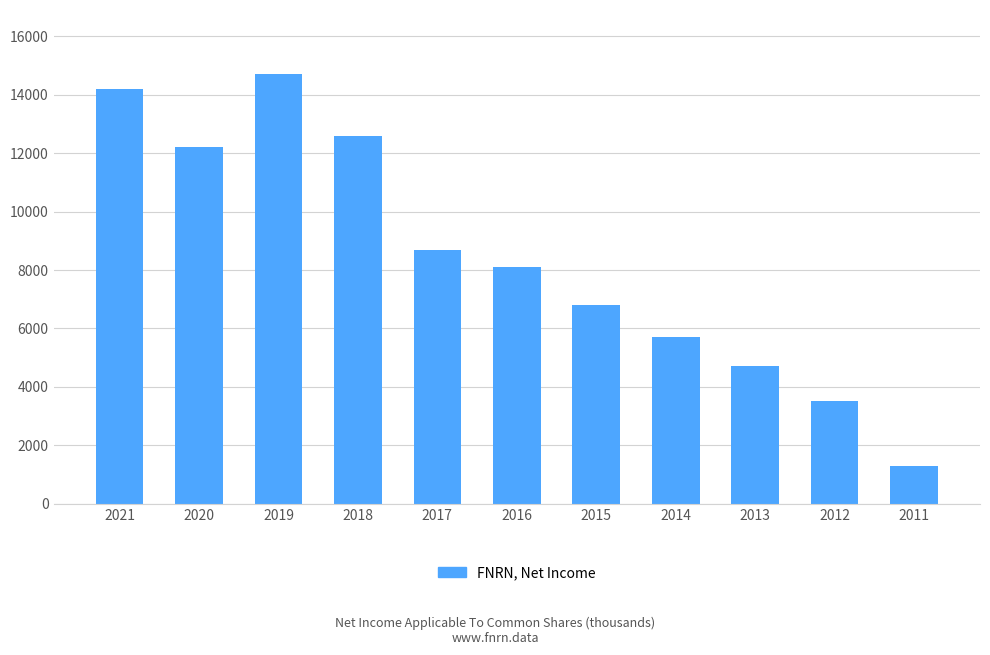

What is the sum of all values?

92500